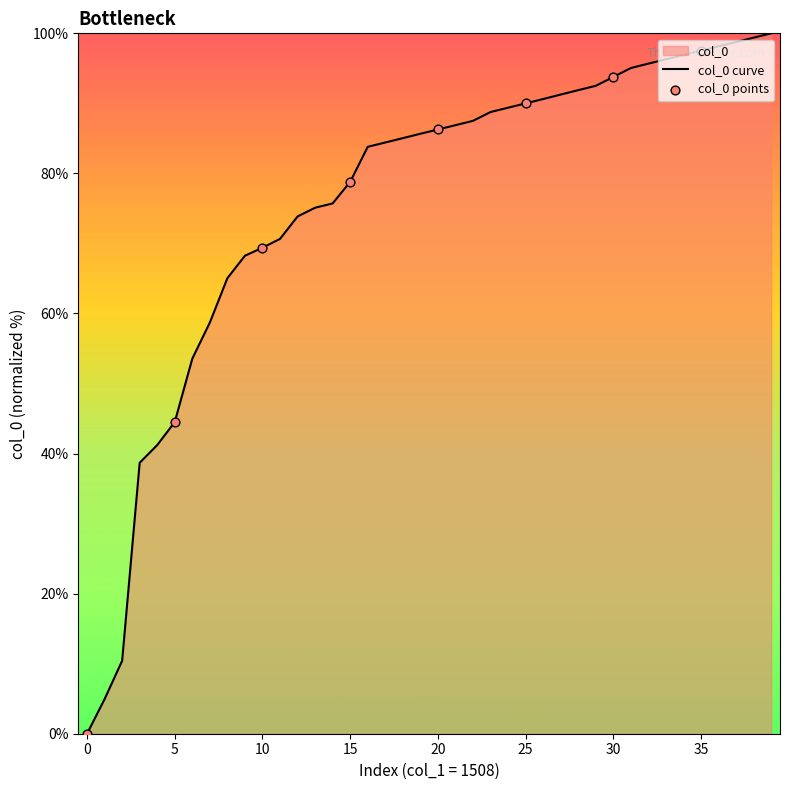

Approximately how many times larger is the value at 31 compared to 27?

1.0